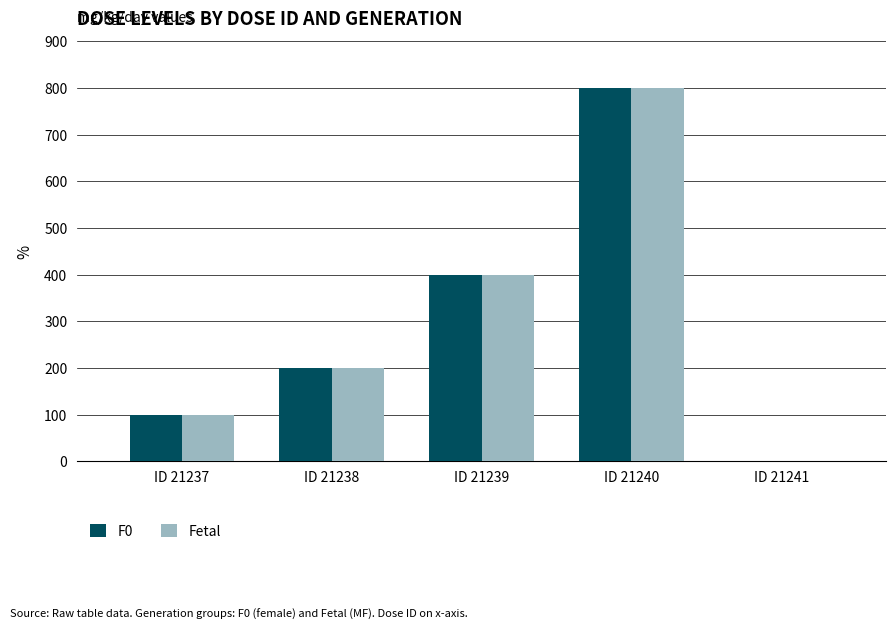

How many groups of bars are there?

5